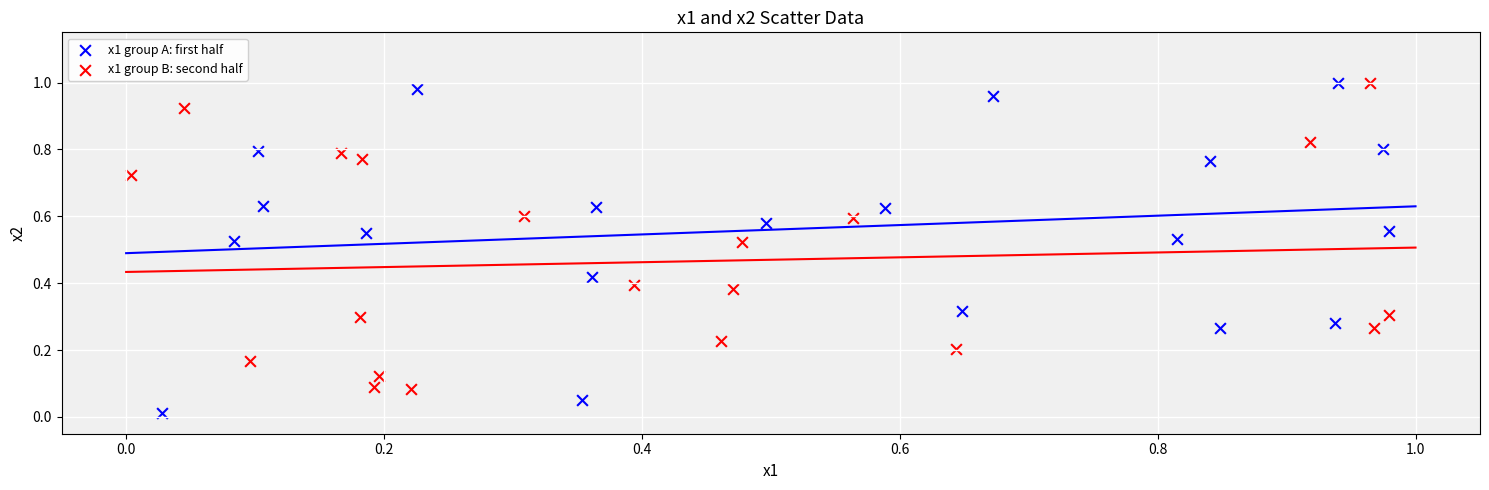

Which series reaches the minimum Y coordinate?

x1 group A: first half